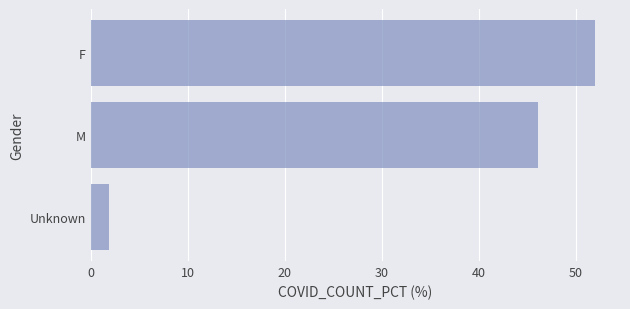

The chart shows a value of 46.1 at M. True or false?

True